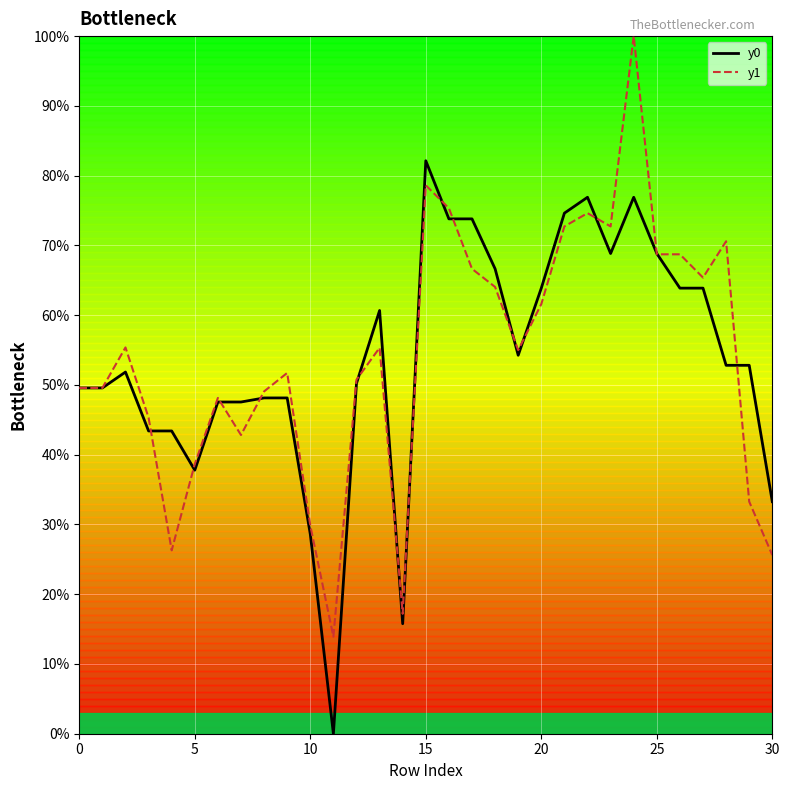

List the series in order of their peak value, lowest first.

y0, y1